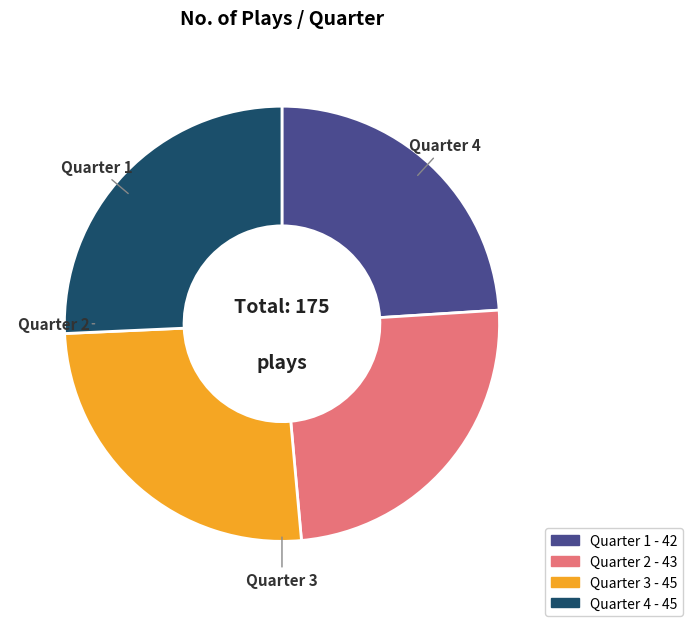

The Quarter 2 slice represents 25% of the pie. True or false?

True